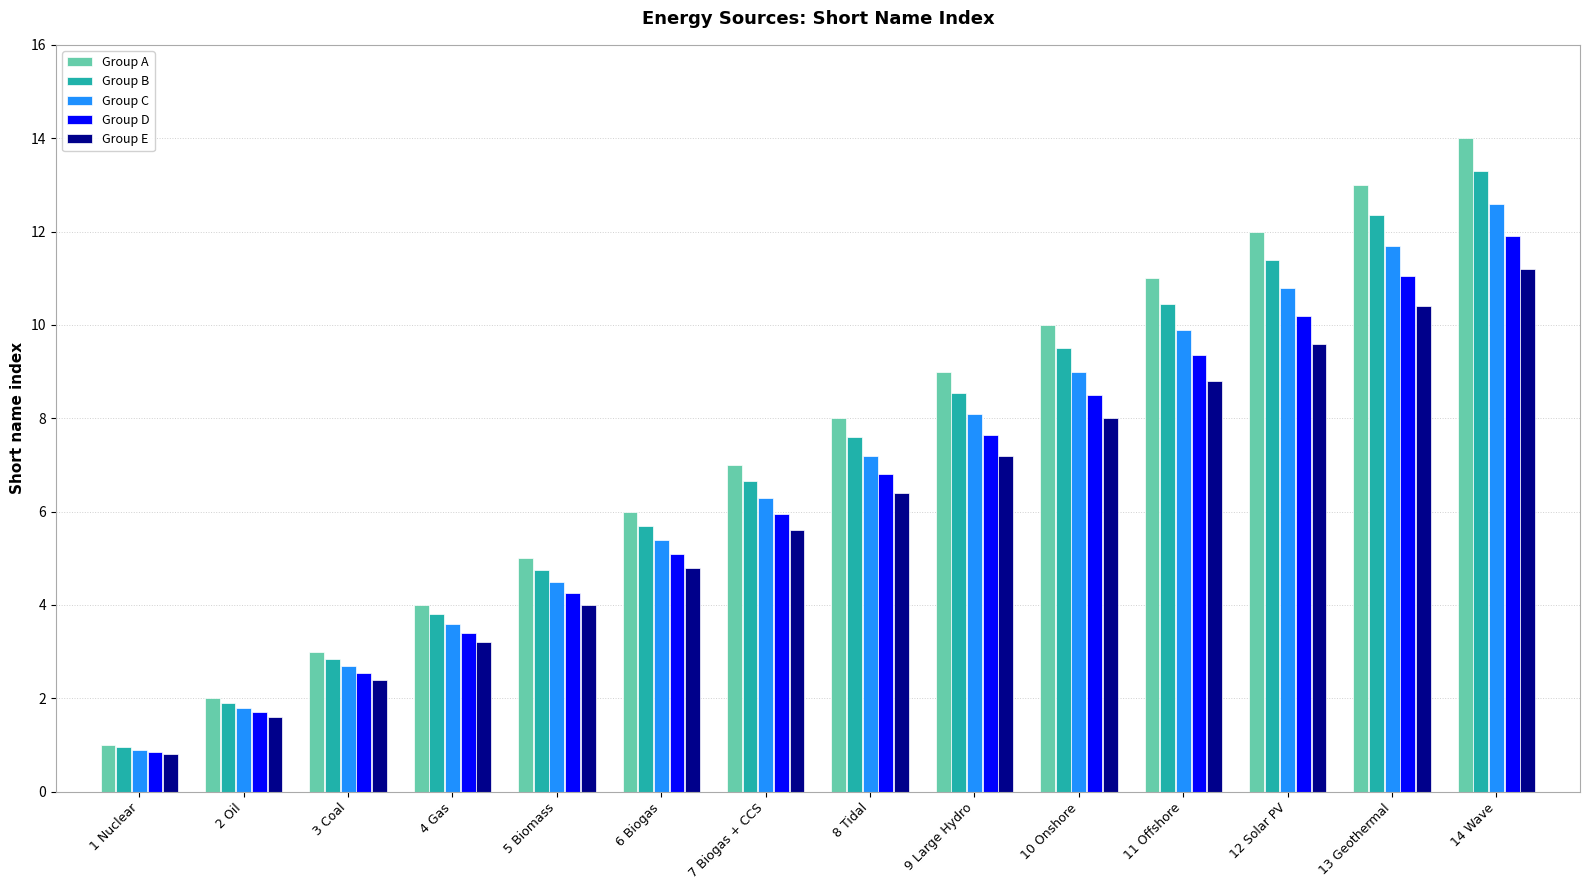

What is the minimum value for Group C?

0.9